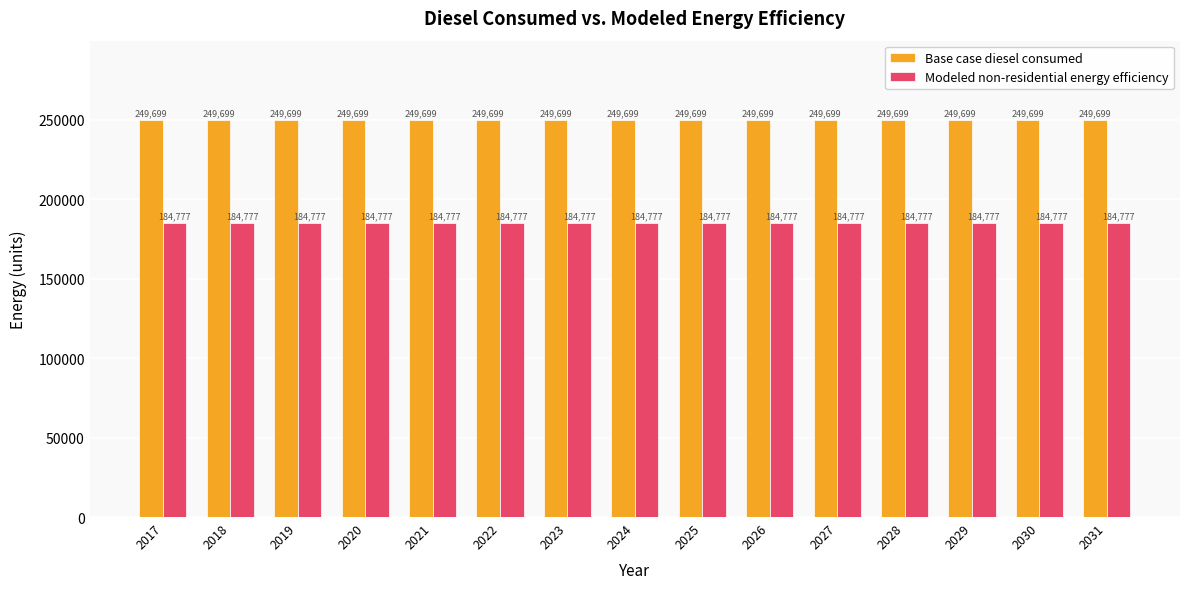

Rank the series by their average value, from lowest to highest.

Modeled non-residential energy efficiency, Base case diesel consumed